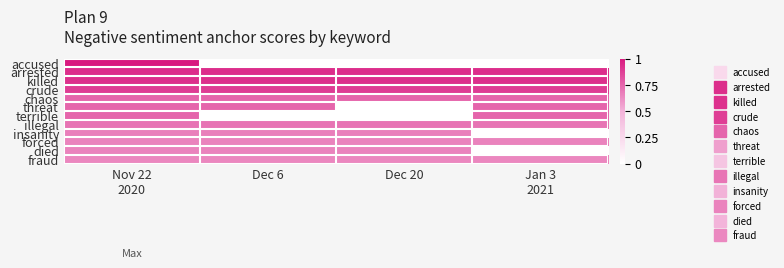

Reading left to right, extract all data points from this chart.

accused: Nov 22
2020=1.0	Dec 6=0.0	Dec 20=0.0	Jan 3
2021=0.0
arrested: Nov 22
2020=0.9	Dec 6=0.9	Dec 20=0.9	Jan 3
2021=0.9
killed: Nov 22
2020=0.9	Dec 6=0.9	Dec 20=0.9	Jan 3
2021=0.9
crude: Nov 22
2020=0.9	Dec 6=0.9	Dec 20=0.9	Jan 3
2021=0.9
chaos: Nov 22
2020=0.8	Dec 6=0.8	Dec 20=0.8	Jan 3
2021=0.8
threat: Nov 22
2020=0.8	Dec 6=0.8	Dec 20=0.0	Jan 3
2021=0.8
terrible: Nov 22
2020=0.8	Dec 6=0.0	Dec 20=0.0	Jan 3
2021=0.8
illegal: Nov 22
2020=0.7	Dec 6=0.7	Dec 20=0.7	Jan 3
2021=0.7
insanity: Nov 22
2020=0.7	Dec 6=0.7	Dec 20=0.7	Jan 3
2021=0.0
forced: Nov 22
2020=0.7	Dec 6=0.7	Dec 20=0.7	Jan 3
2021=0.7
died: Nov 22
2020=0.7	Dec 6=0.7	Dec 20=0.7	Jan 3
2021=0.0
fraud: Nov 22
2020=0.6	Dec 6=0.6	Dec 20=0.6	Jan 3
2021=0.6